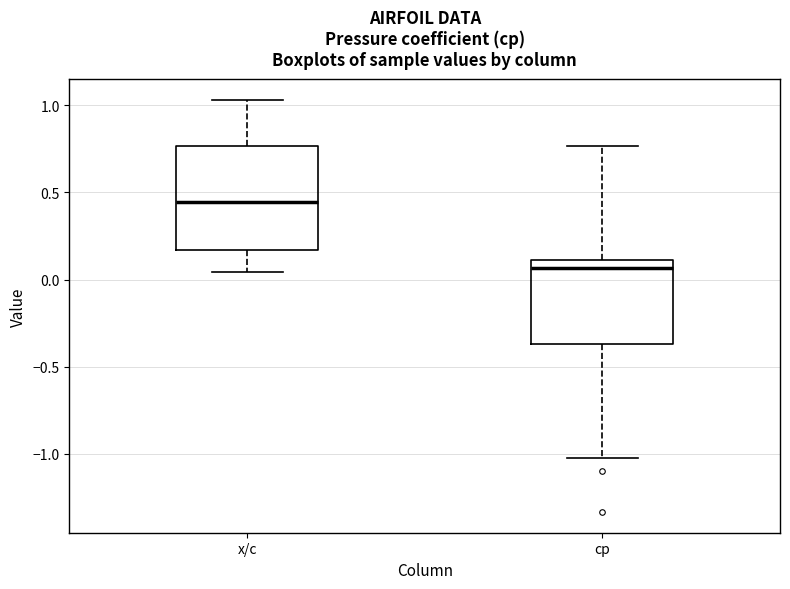

Which box has the highest median line?

x/c